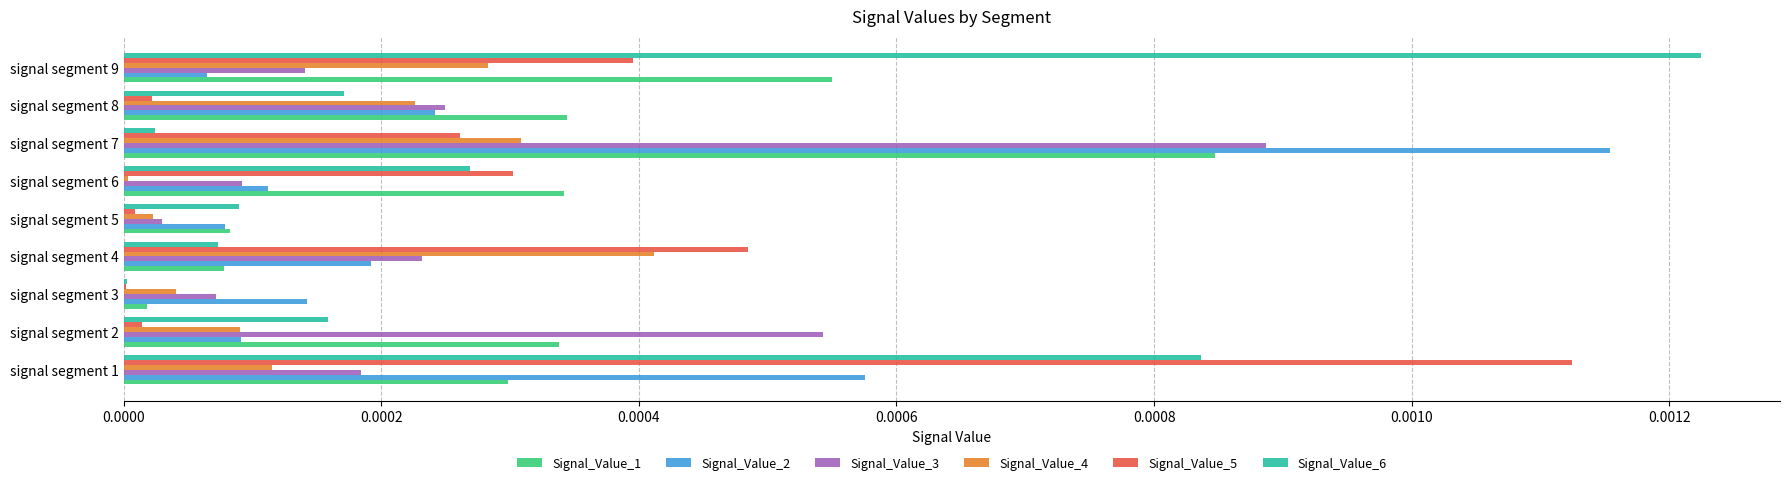

At which label does Signal_Value_2 reach its peak?

signal segment 7